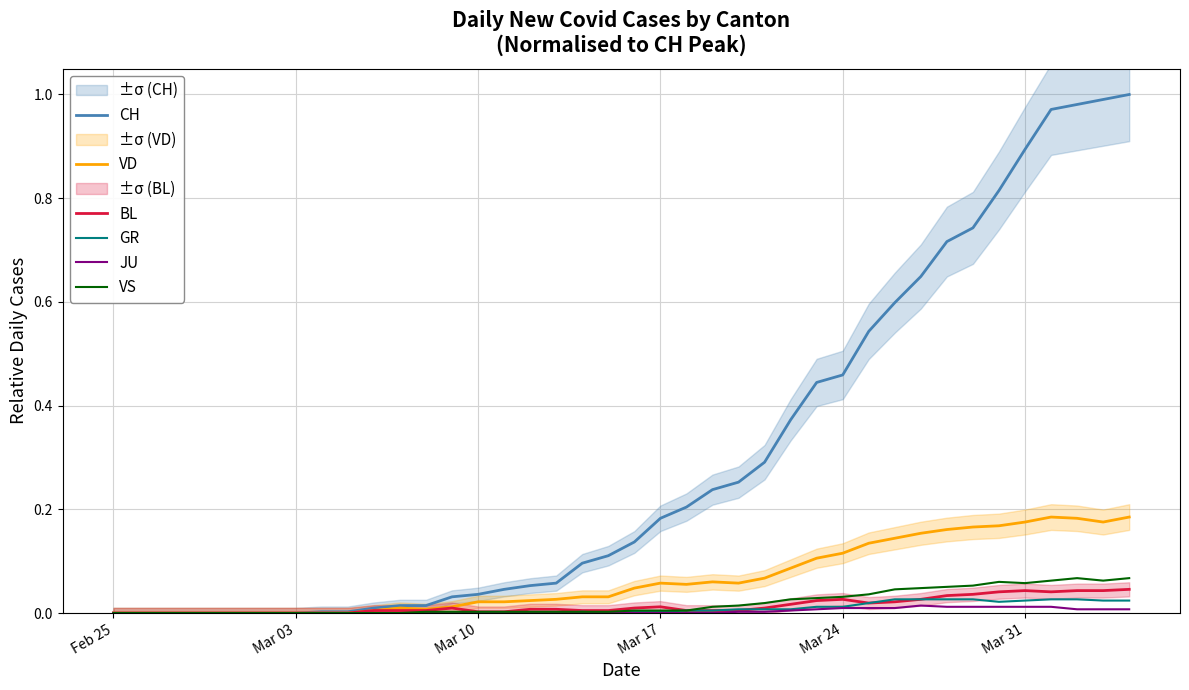

At which label does VD reach its minimum?

Feb 25